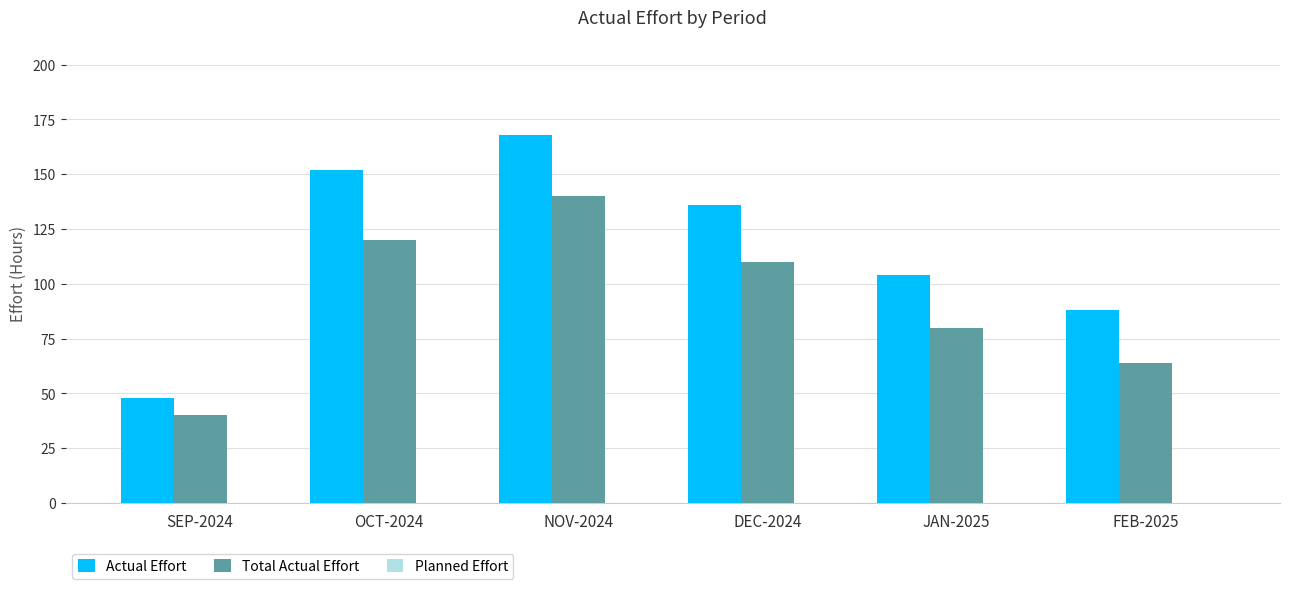

At which category is the sum across all series the highest?

NOV-2024